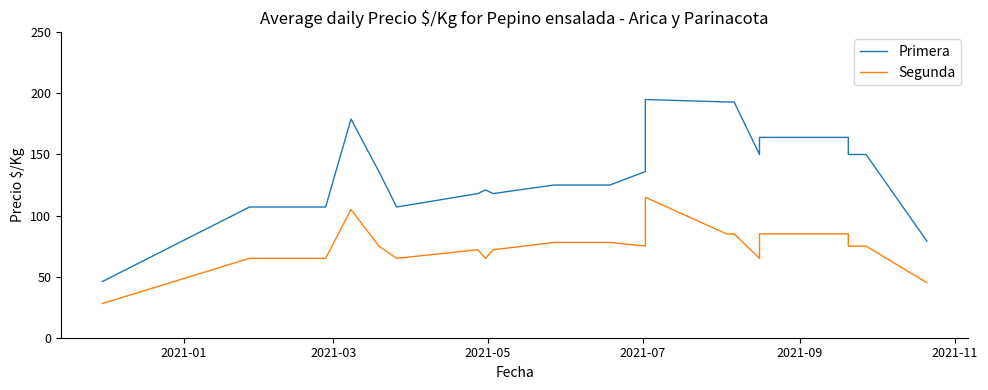

What is the maximum value shown in the chart?

195